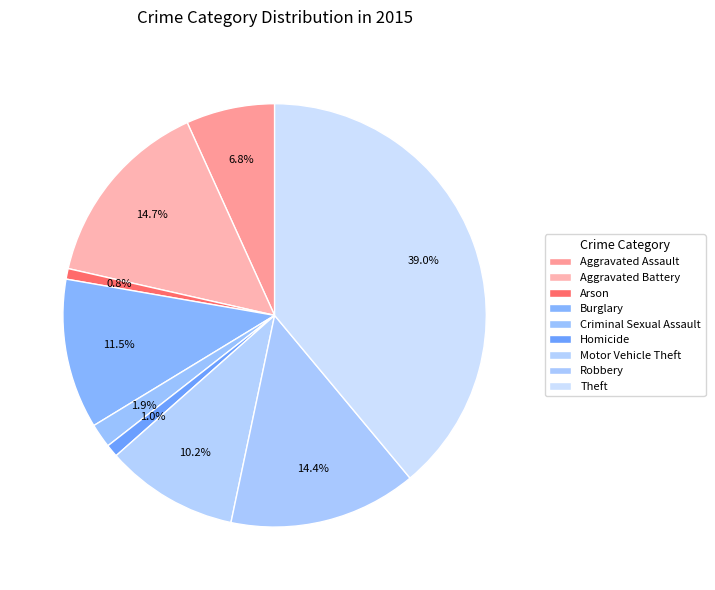

Which has a higher value, Aggravated Assault or Aggravated Battery?

Aggravated Battery